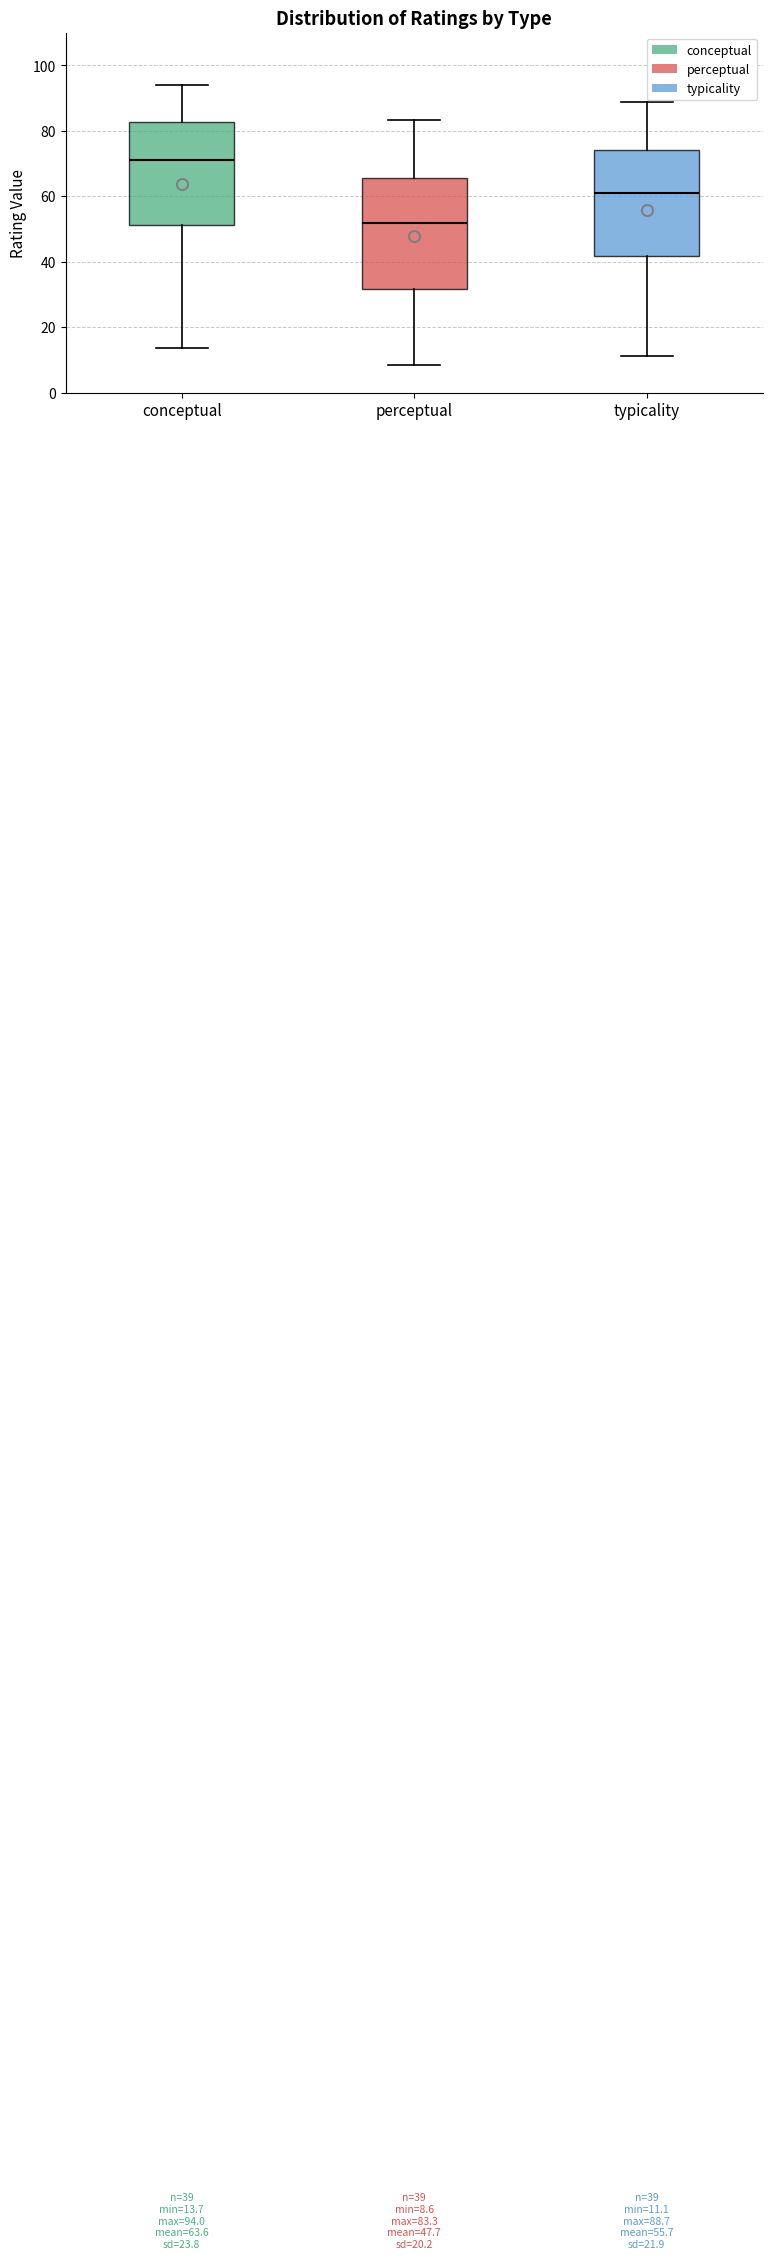

Which box's median line is the highest?

conceptual